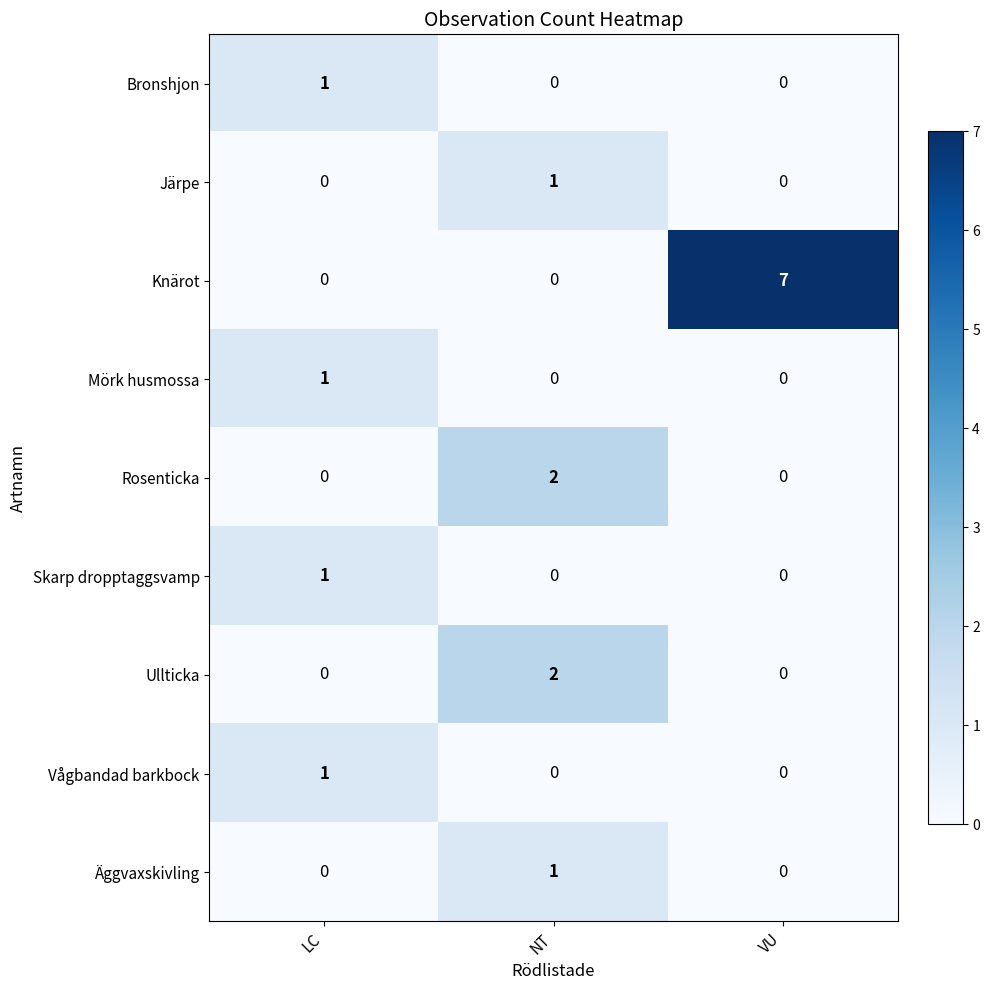

What is the greatest value displayed?

7